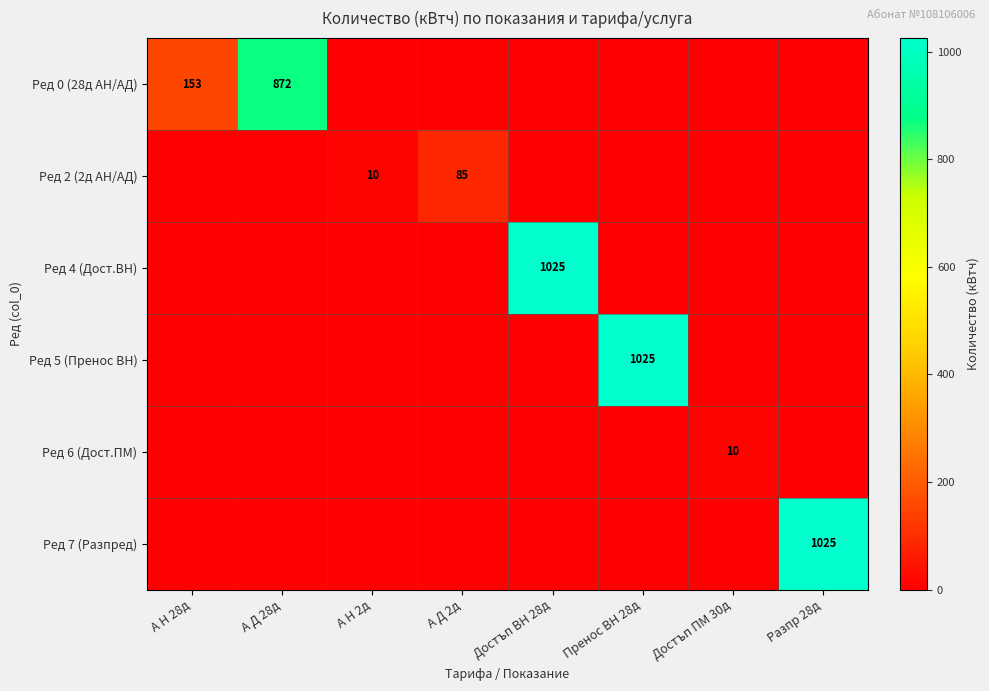

At which category is the sum across all series the highest?

Достъп ВН 28д